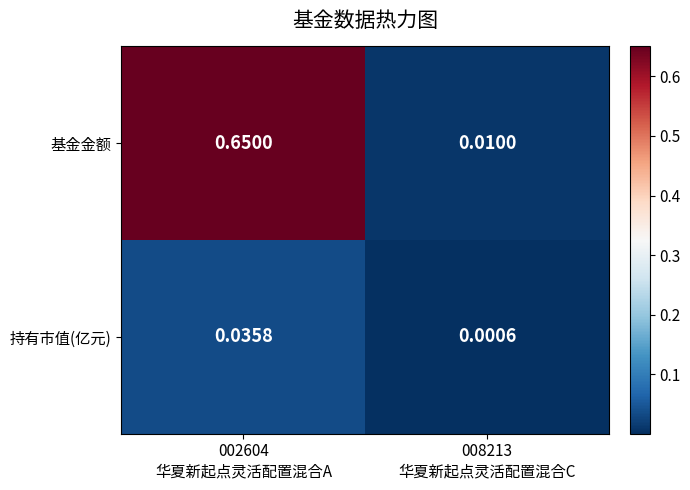

Between 002604
华夏新起点灵活配置混合A and 008213
华夏新起点灵活配置混合C, which series saw the biggest shift?

基金金额